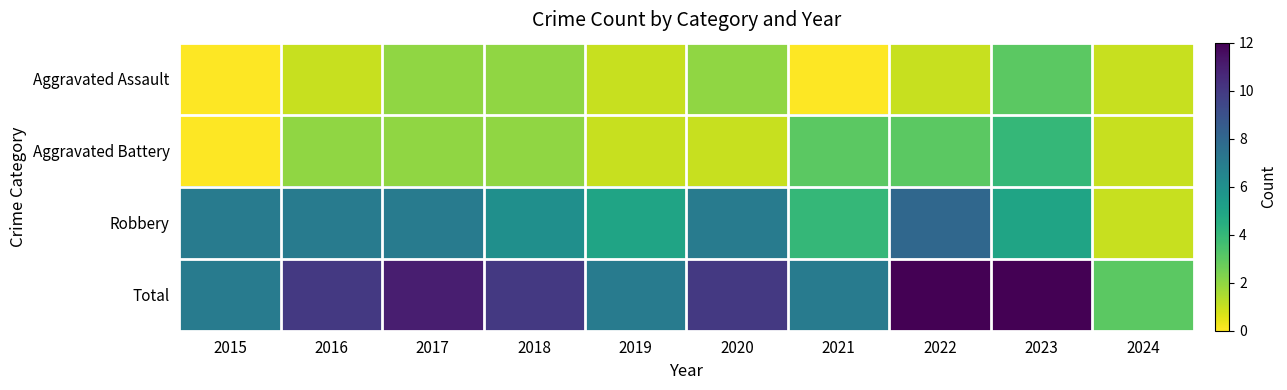

How many distinct data groups are displayed?

4